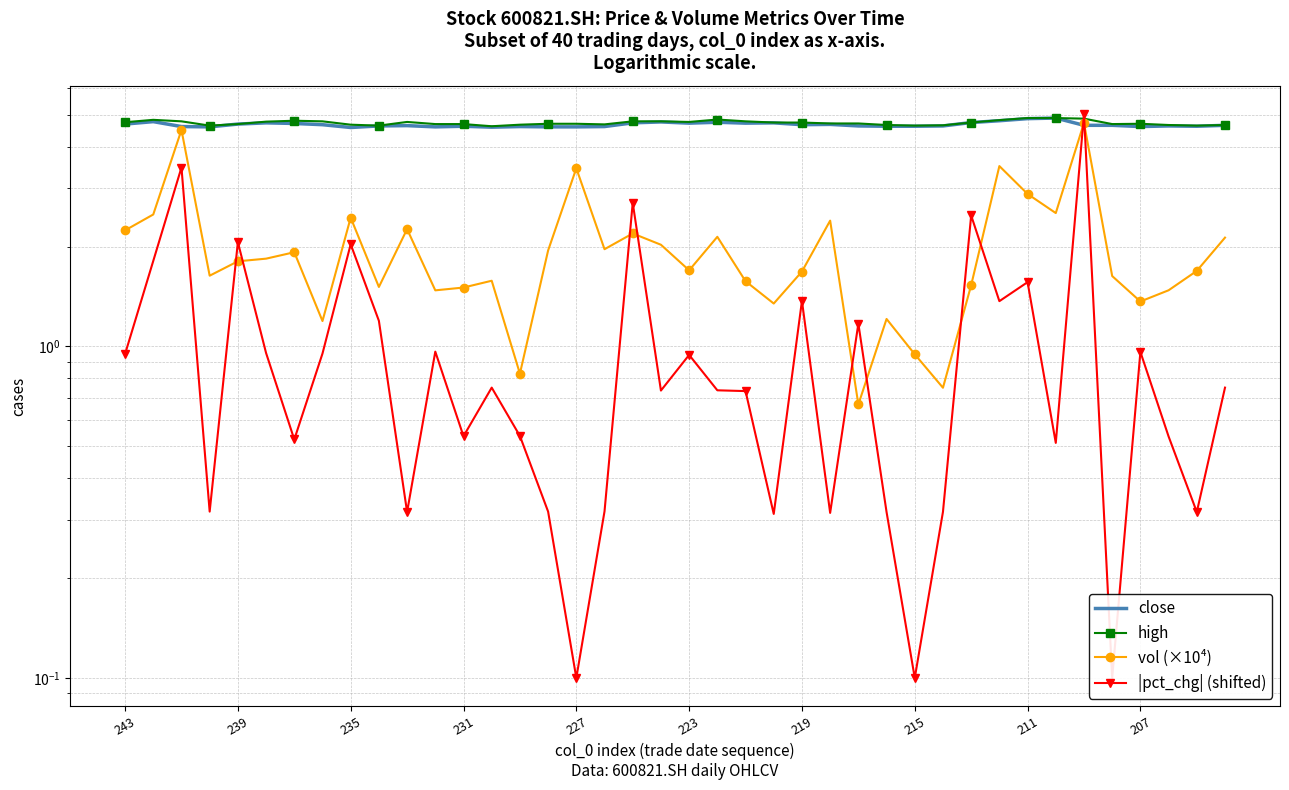

List the series in order of their peak value, lowest first.

vol (×10⁴), close, high, |pct_chg| (shifted)